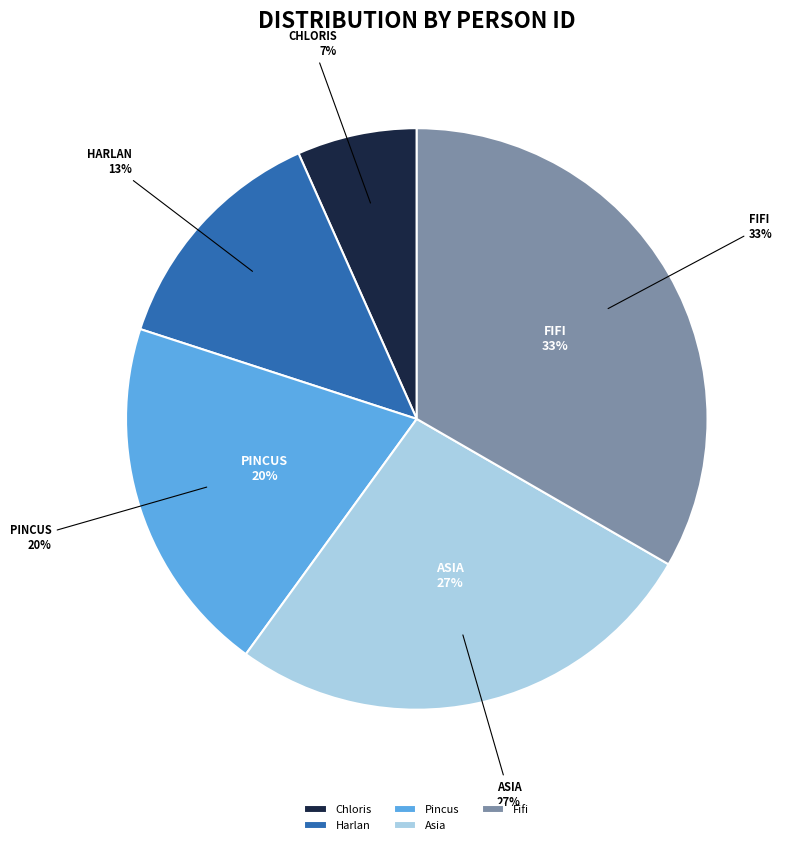

Does Chloris account for over 50% of the chart?

No